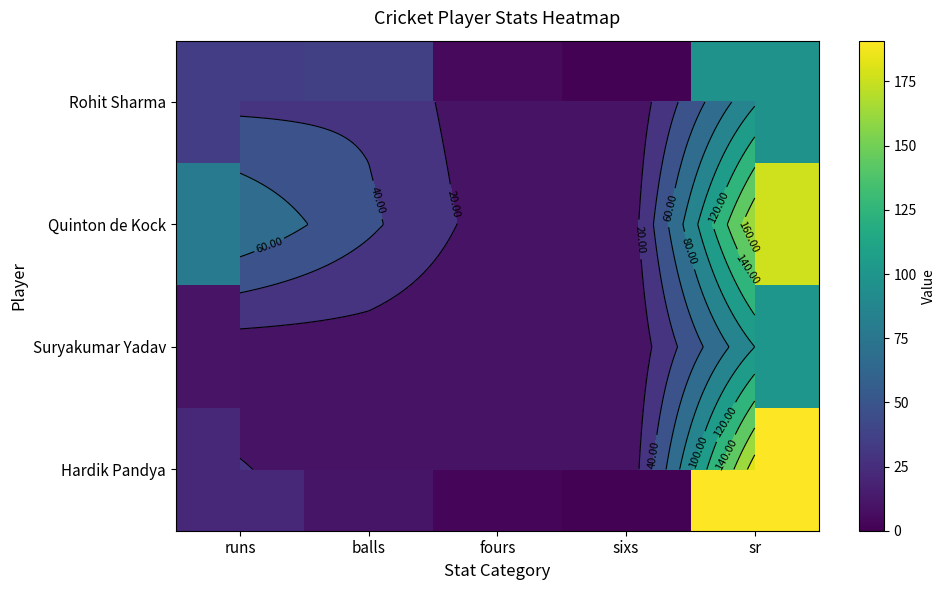

Which category has the highest value in the Hardik Pandya series?

sr